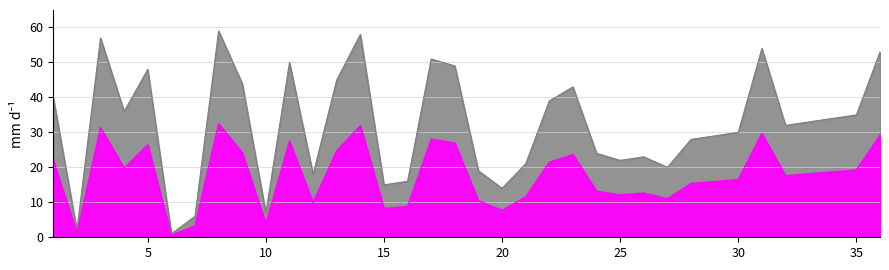

List the labels in order of value, smallest first.

6, 2, 7, 10, 20, 15, 16, 12, 19, 27, 21, 25, 26, 24, 28, 29, 30, 32, 33, 34, 35, 4, 22, 1, 23, 9, 13, 5, 18, 11, 17, 36, 31, 3, 14, 8